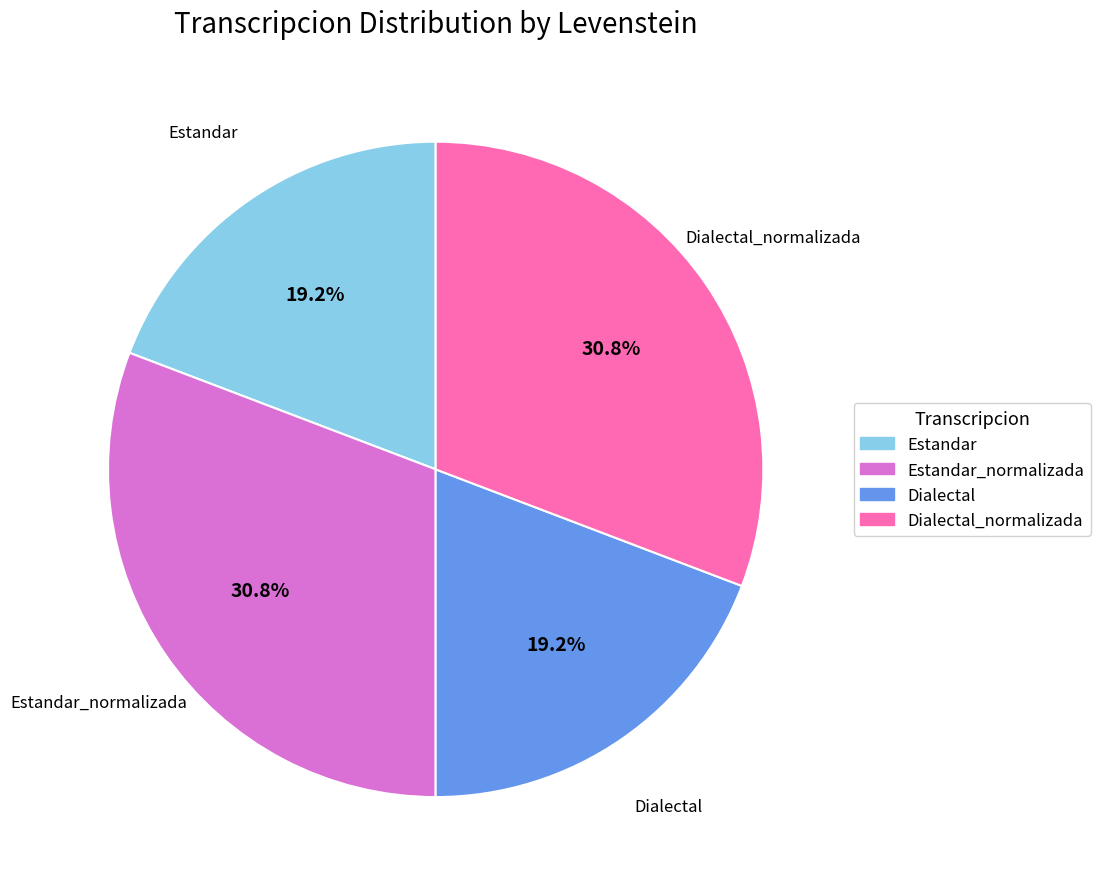

Count the number of slices in the pie.

4